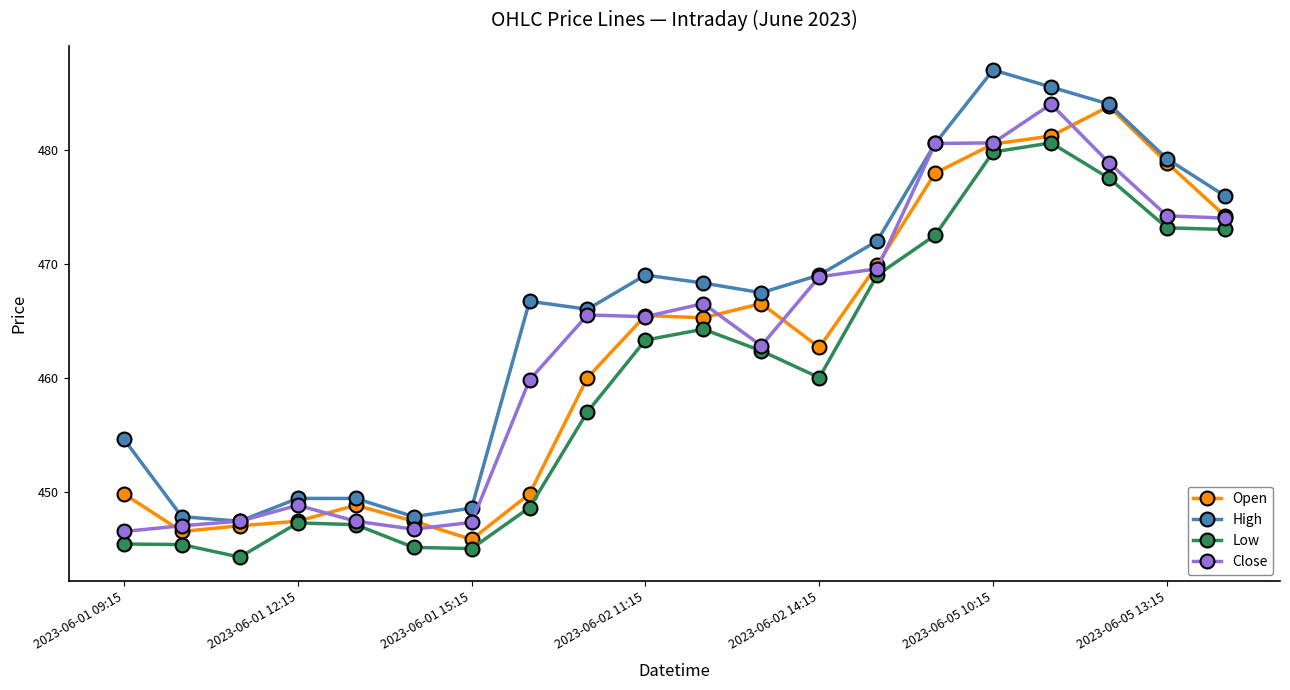

What is the average value of the High series?

465.8